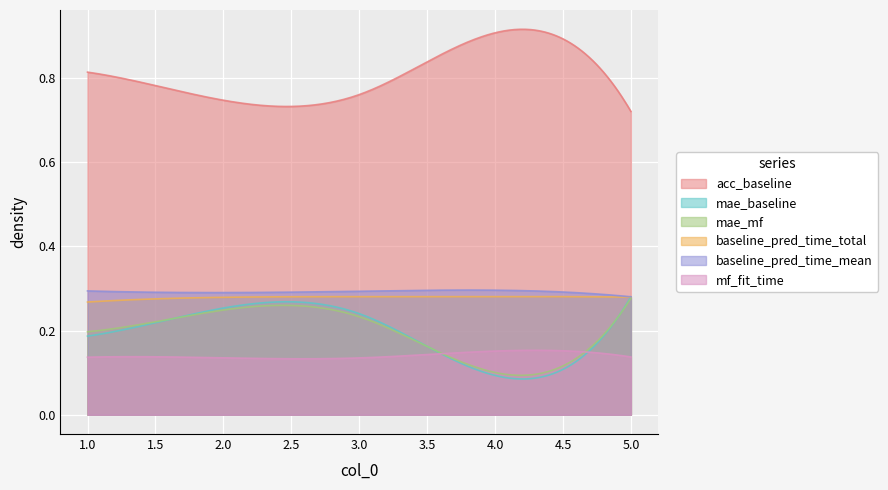

Where is mf_fit_time nearest to the value 0?

3